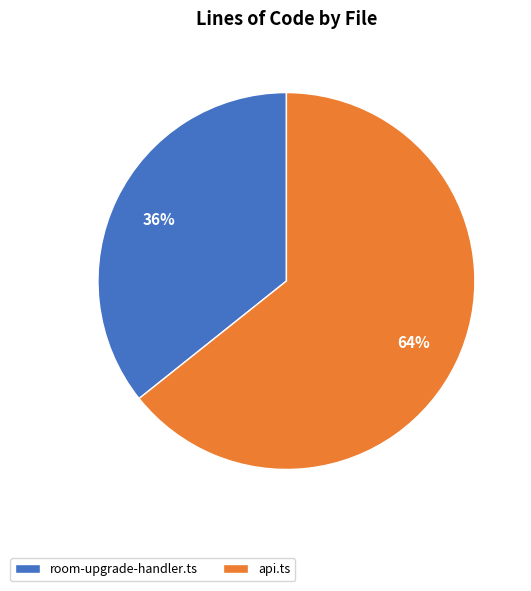

What percentage is the api.ts slice, to the nearest percent?

64%